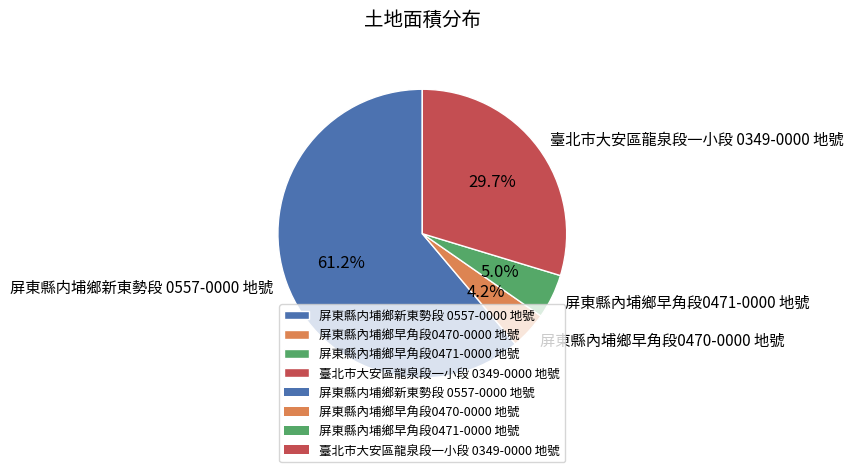

To the nearest percent, what percentage of the pie is 臺北市大安區龍泉段一小段 0349-0000 地號?

30%